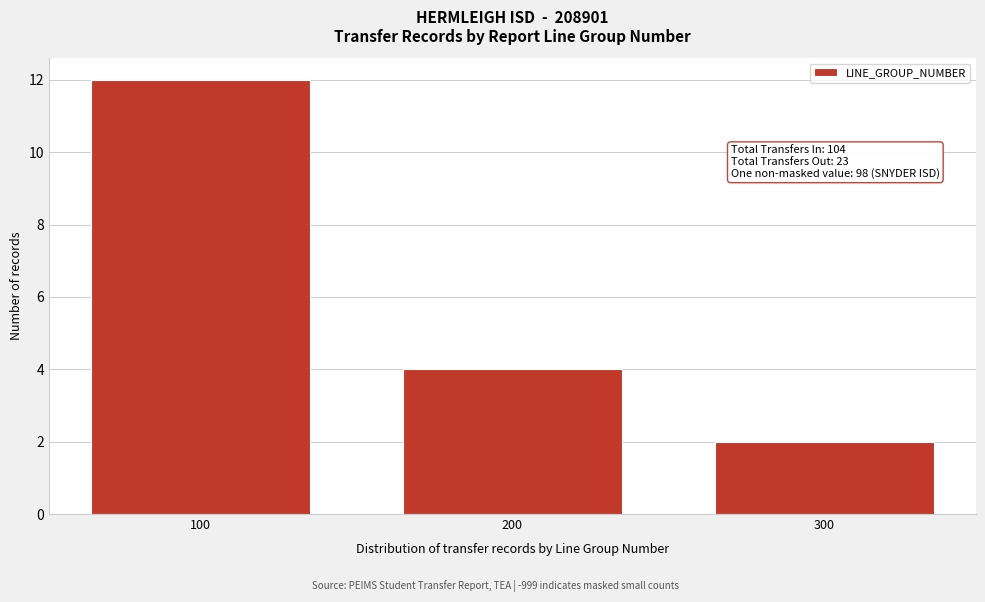

Reading left to right, extract all data points from this chart.

12	4	2